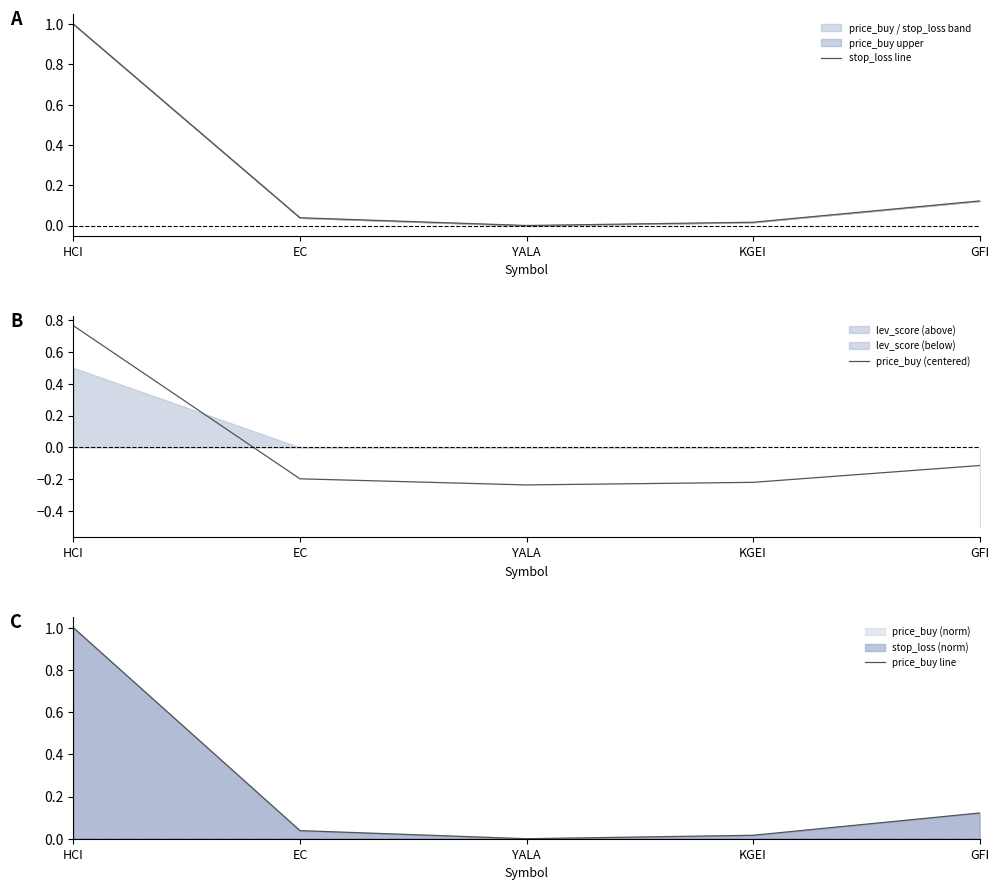

The price_buy line series shows 0.0 at YALA. True or false?

True